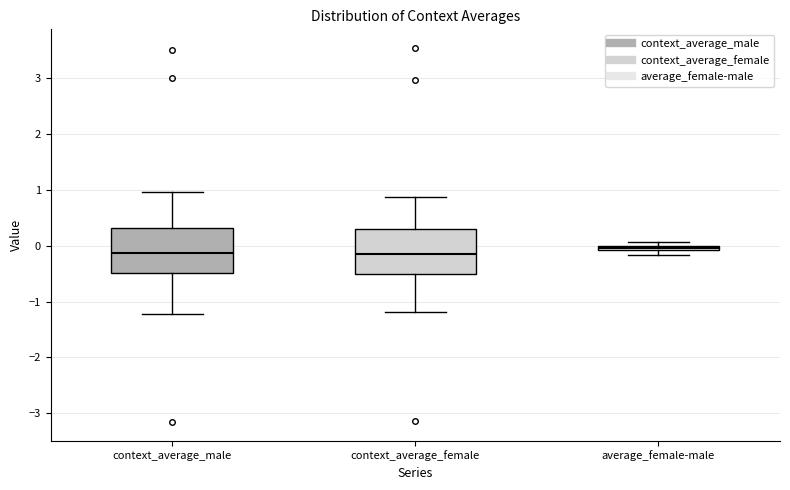

Where is the lower edge of the box for context_average_male on the y-axis? The values are not printed on the chart, so give them approximately, as read against the axis.

-0.5